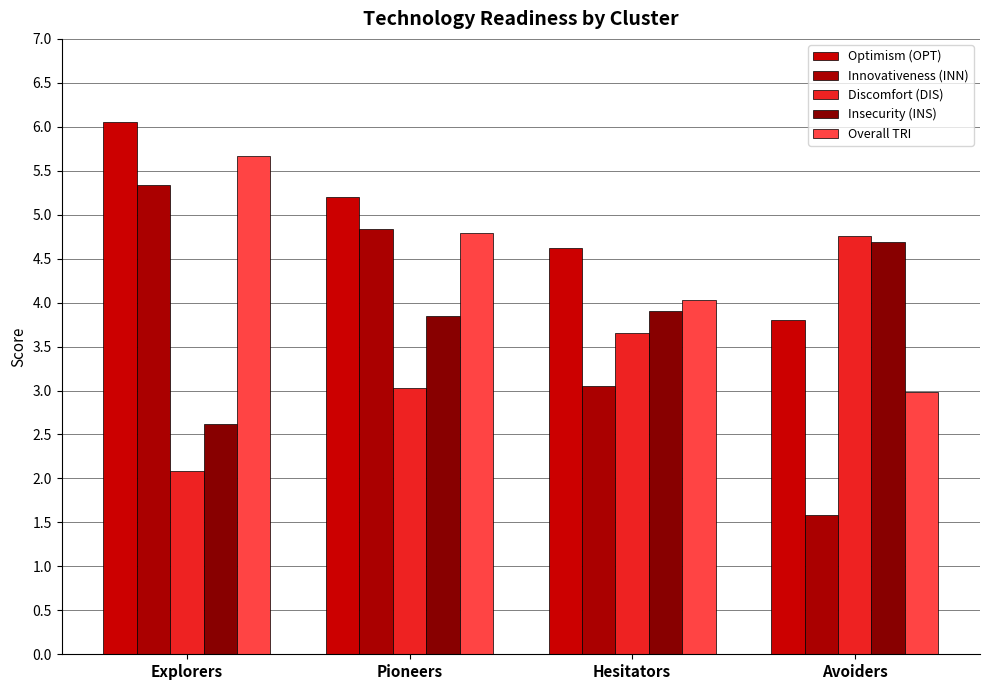

What is the total value across all series at Avoiders?

17.8